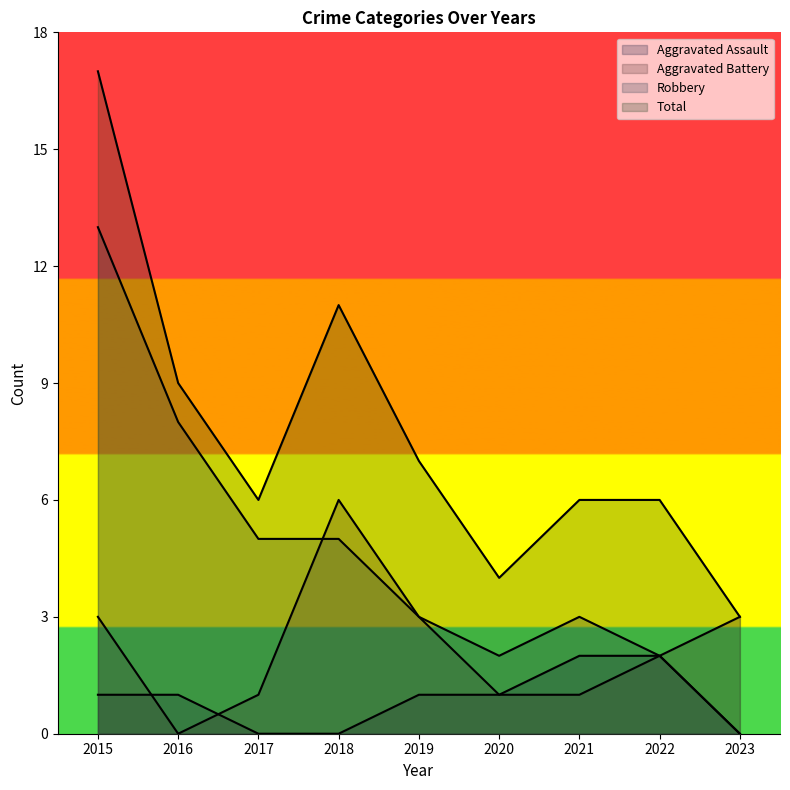

Where do Aggravated Battery and Robbery first cross each other?

2017 and 2018